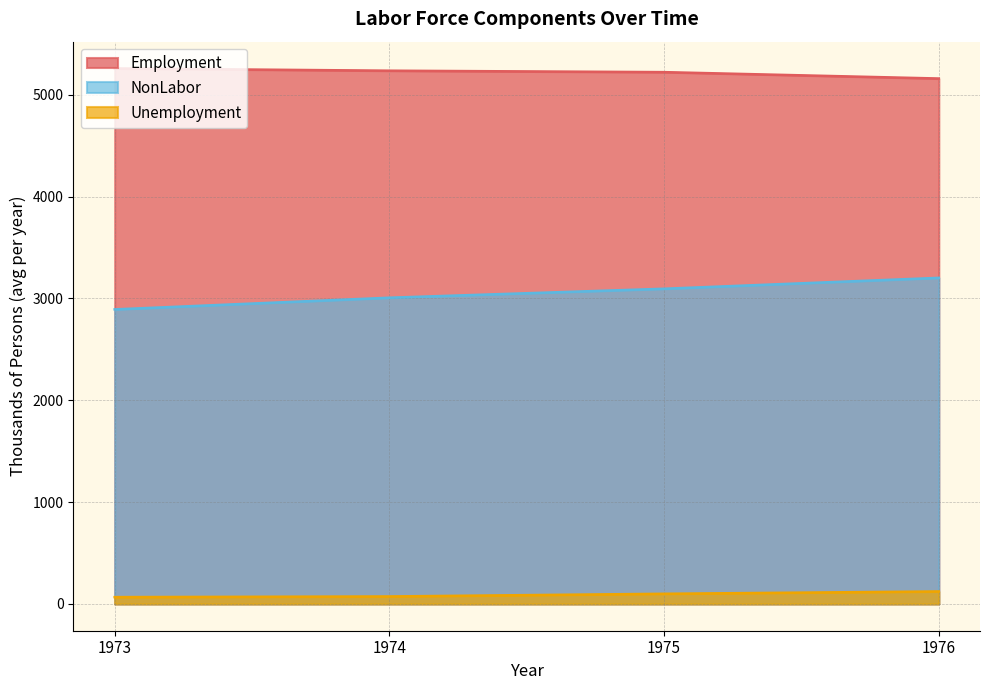

Where is the first local maximum for NonLabor?

1976-4